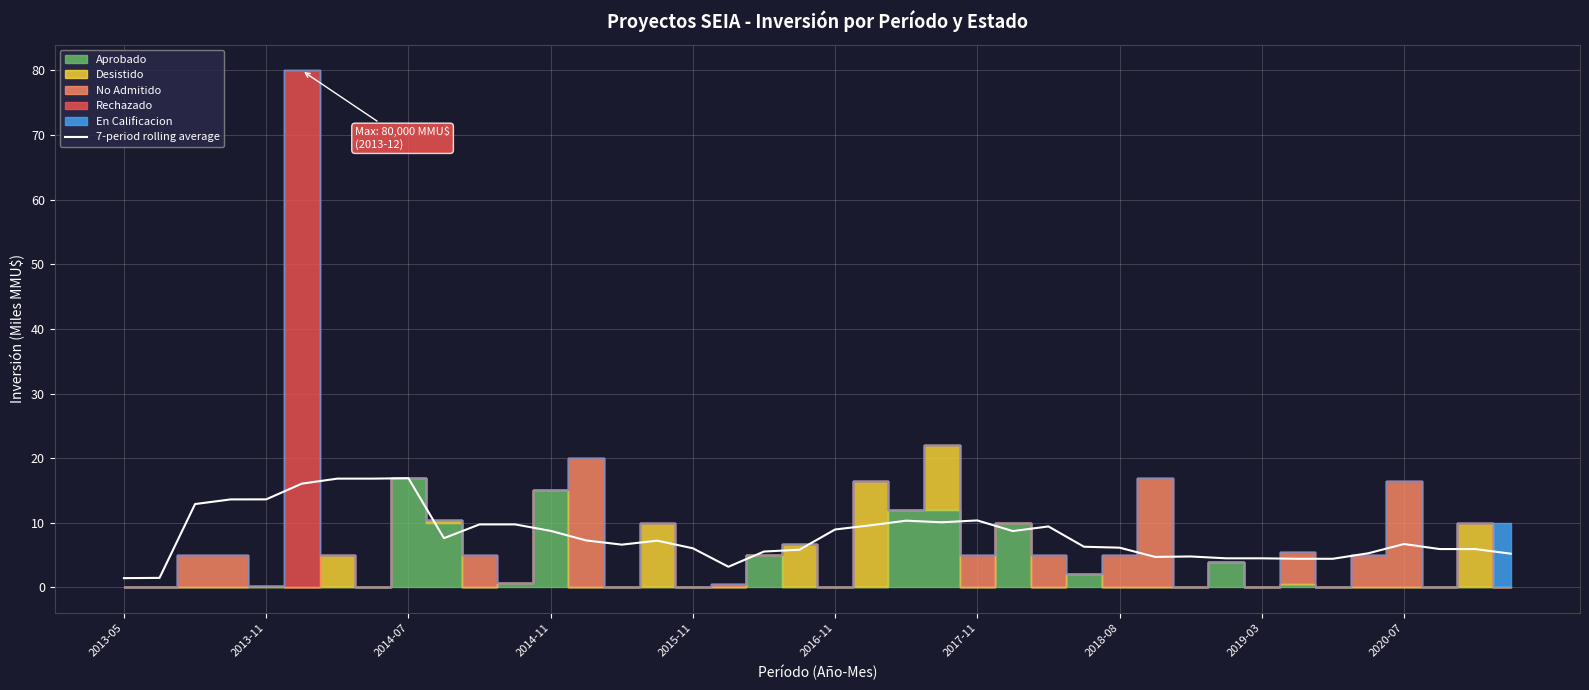

Which category has the lowest value across all series?

2013-05